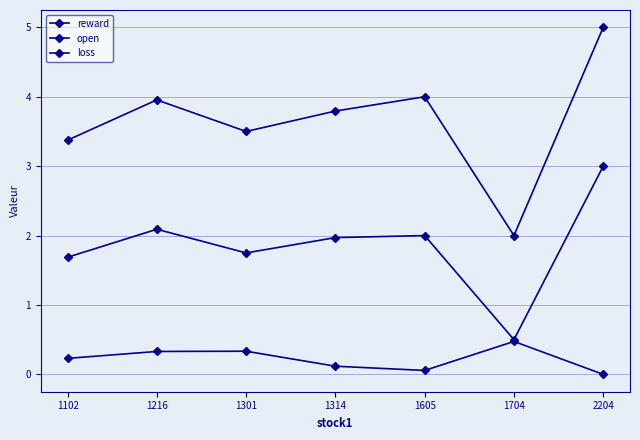

Where is the first local maximum for open?

1216